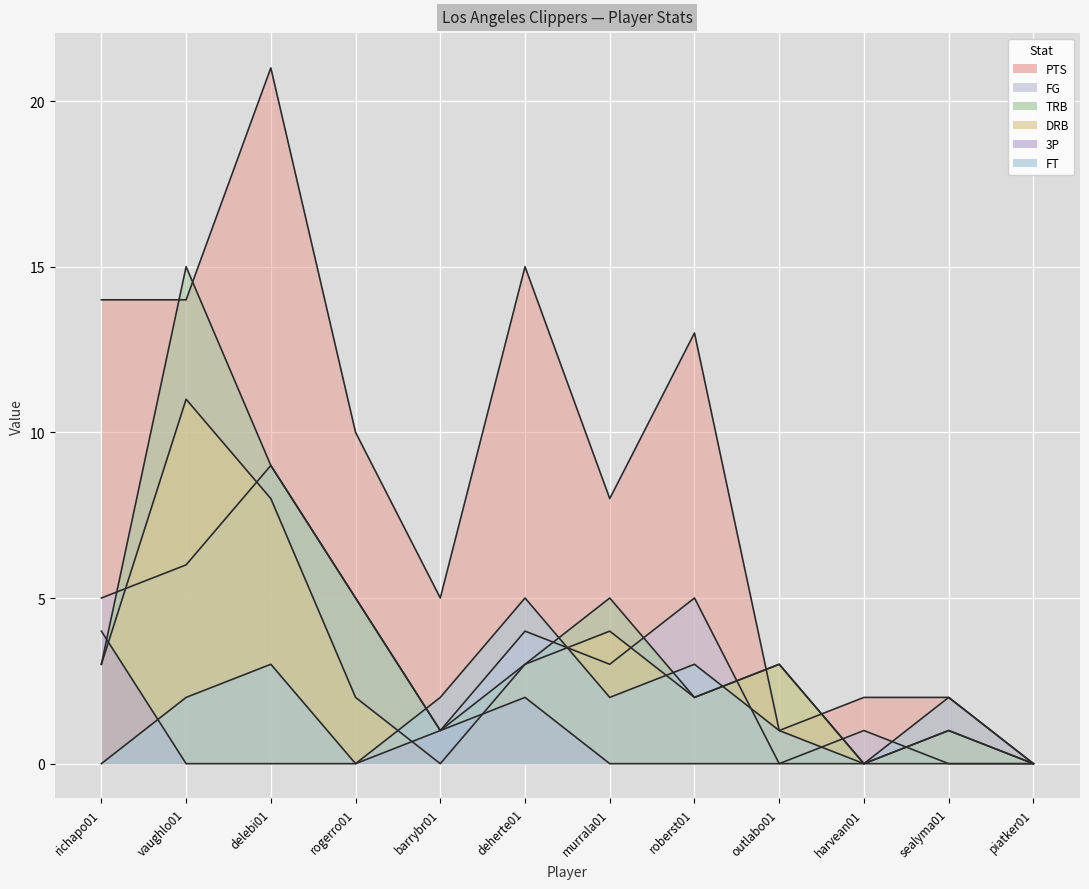

List the series in order of their peak value, lowest first.

3P, FT, FG, DRB, TRB, PTS